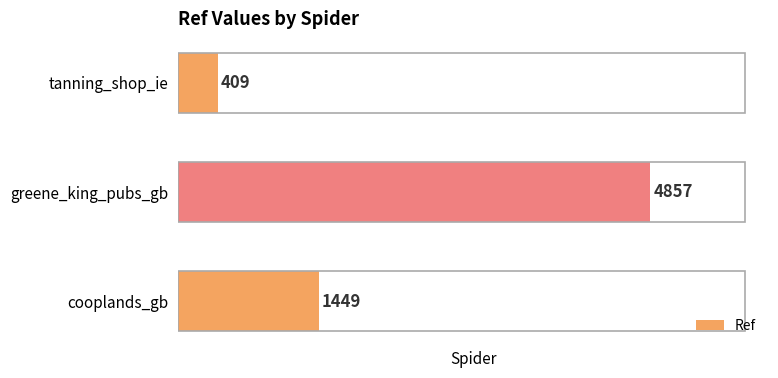

How many data points are less than 1449?

1